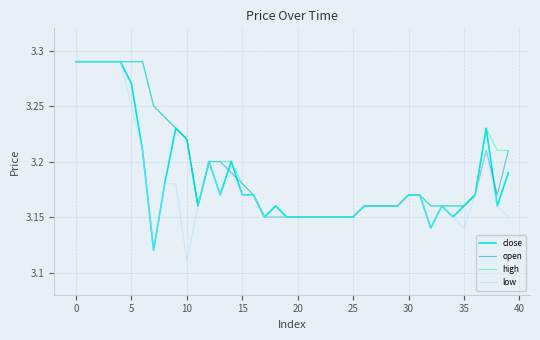

How many distinct data groups are displayed?

4